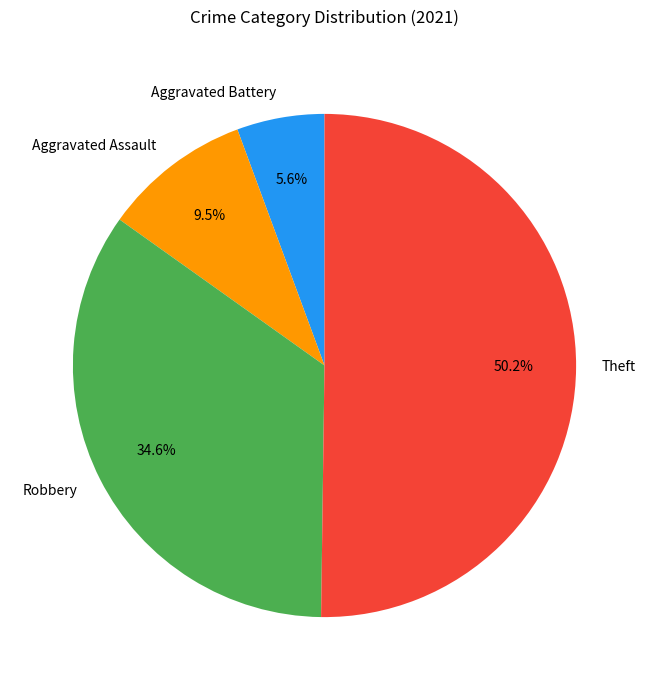

To the nearest percent, what is the difference between the largest and smallest slice percentages?

45%